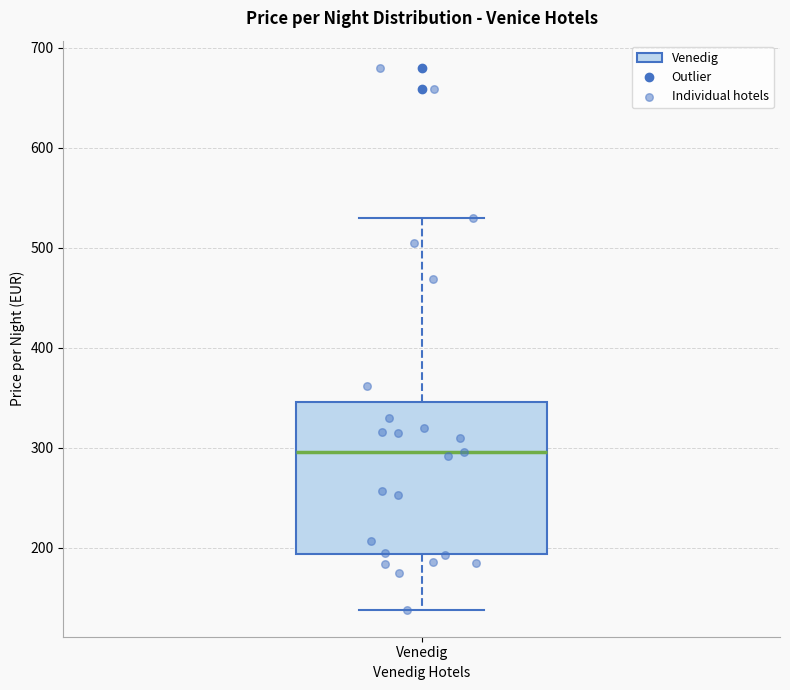

Where is the upper edge of the box for Venedig on the y-axis? The values are not printed on the chart, so give them approximately, as read against the axis.

350